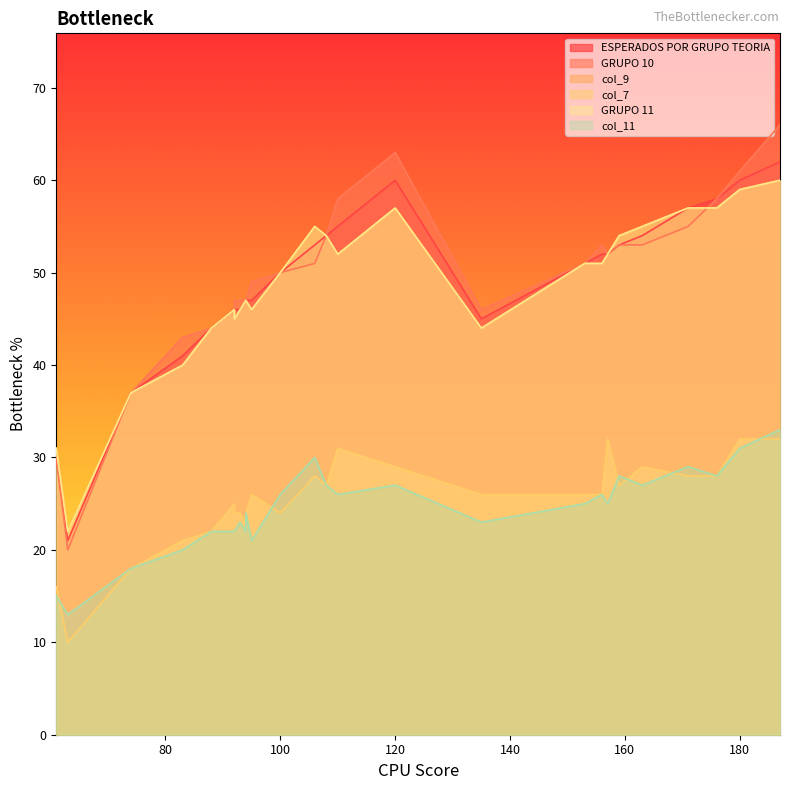

What is the average value of the GRUPO 11 series?

48